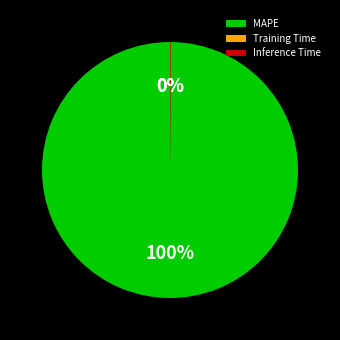

Which slice represents more than half of the pie?

MAPE